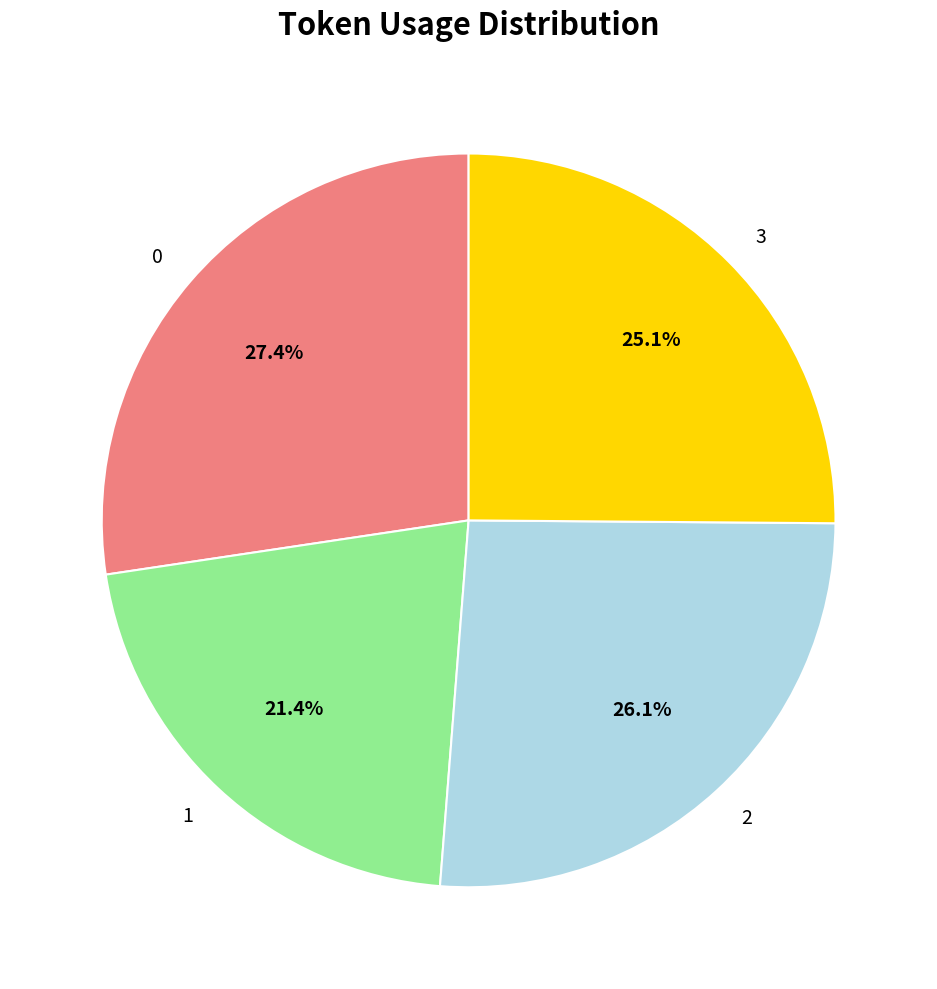

Is 3 the majority of the pie?

No